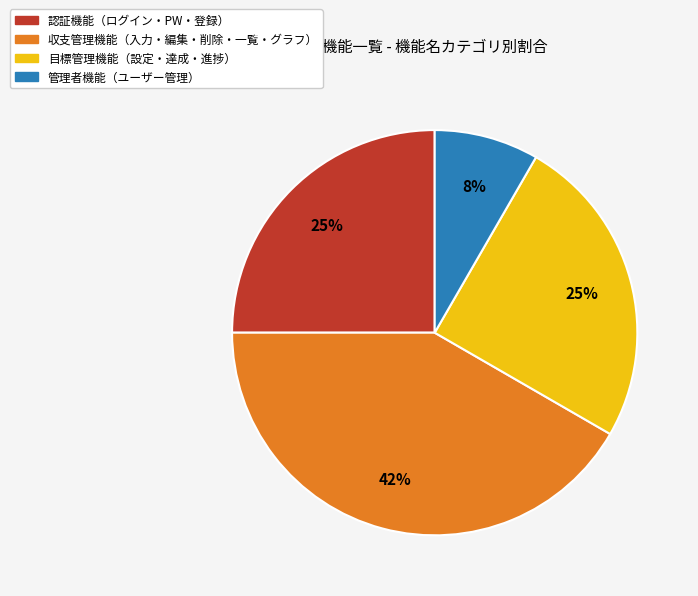

Is there a majority slice in this chart?

No